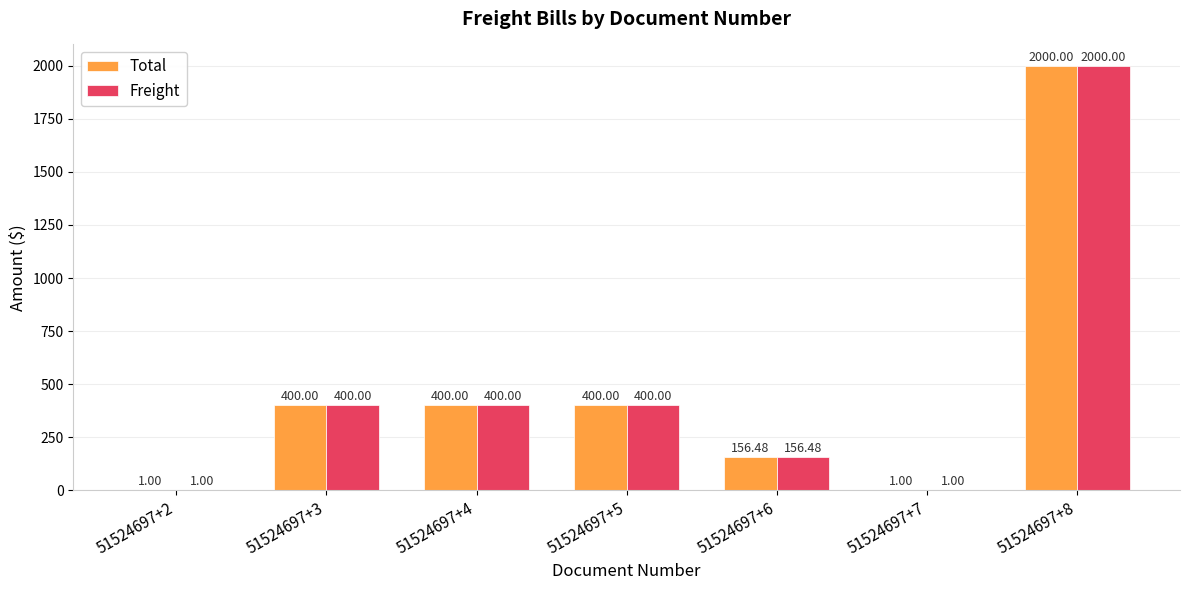

At which category is the sum across all series the highest?

51524697+8